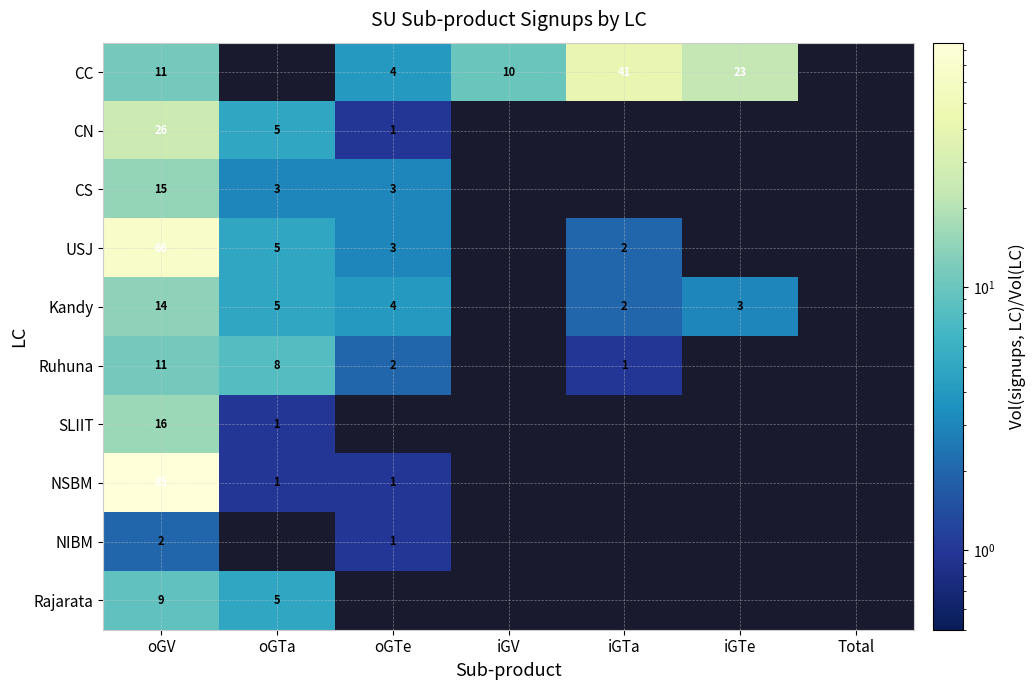

True or false: CS has a value of 5 at oGV.

False